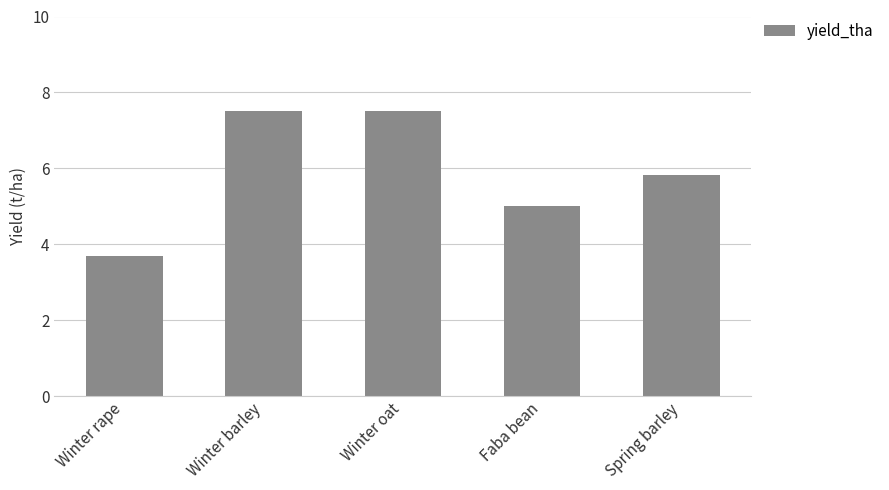

At which category does the chart reach its minimum across all series?

Winter rape